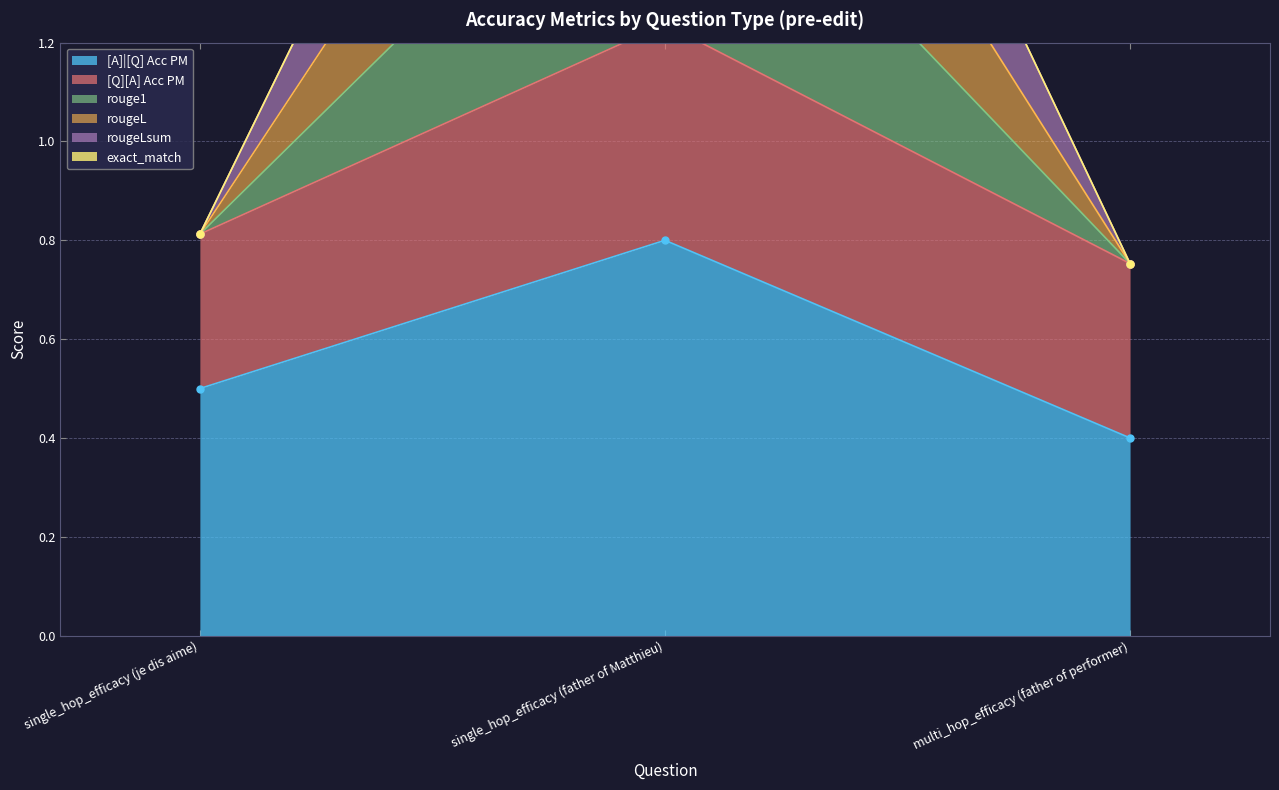

The [A]|[Q] Acc PM series shows 0.2 at multi_hop_efficacy (father of performer). True or false?

False